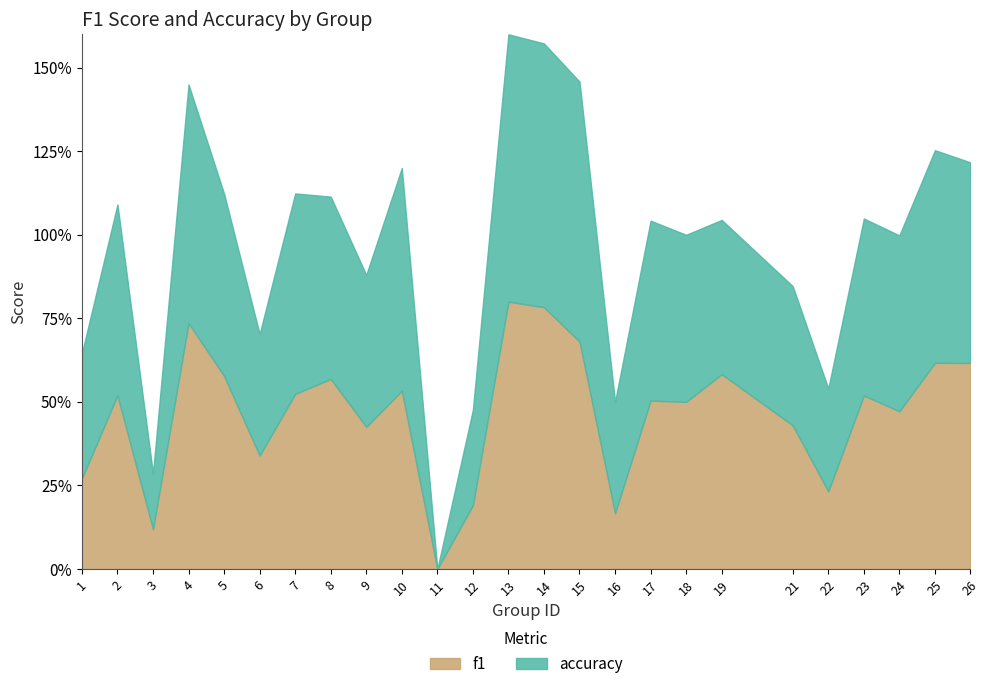

What are all the series names shown in the legend?

f1, accuracy